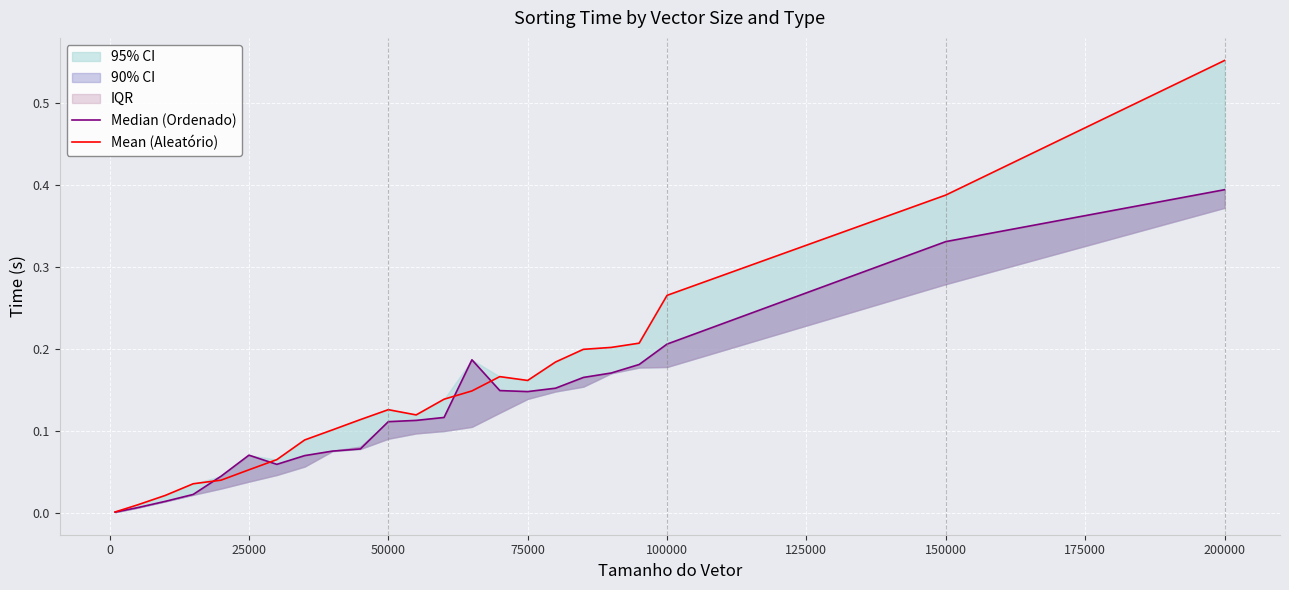

Does the chart display data point markers on the line(s)?

No